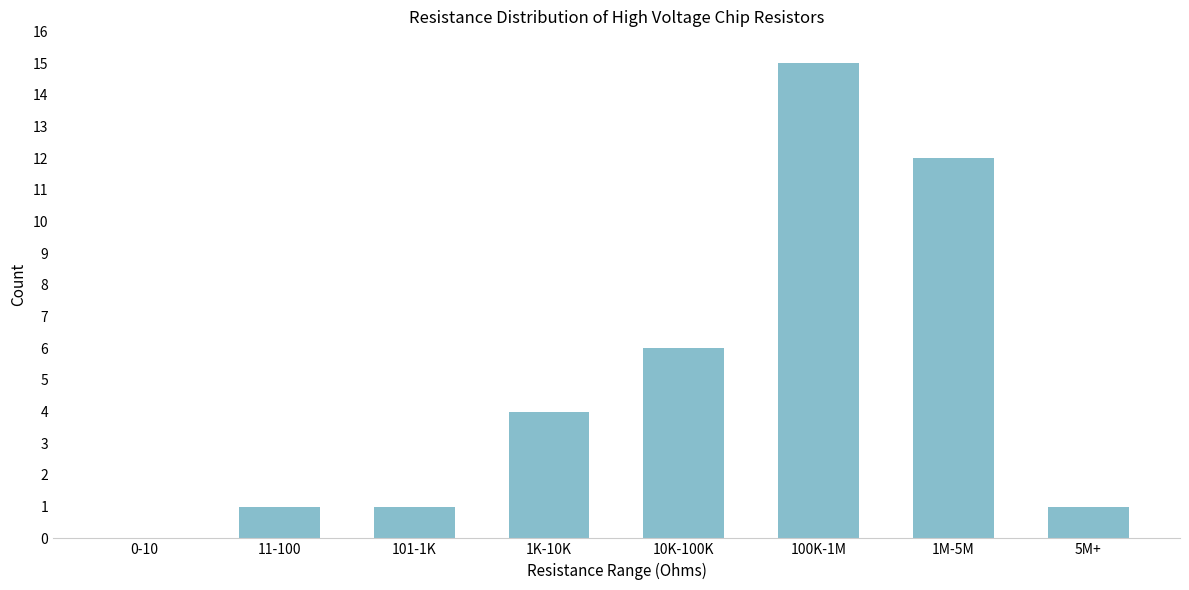

Reading left to right, list all the values displayed in this chart.

0-10=0	11-100=1	101-1K=1	1K-10K=4	10K-100K=6	100K-1M=15	1M-5M=12	5M+=1